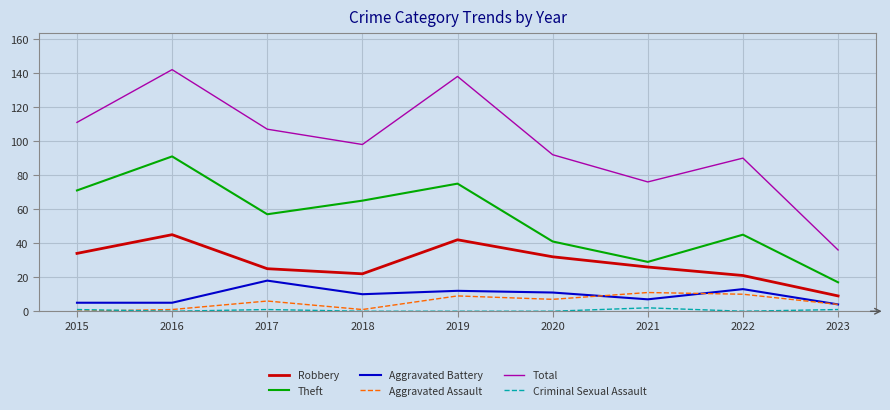

Between 2016 and 2023, which series saw the biggest shift?

Total